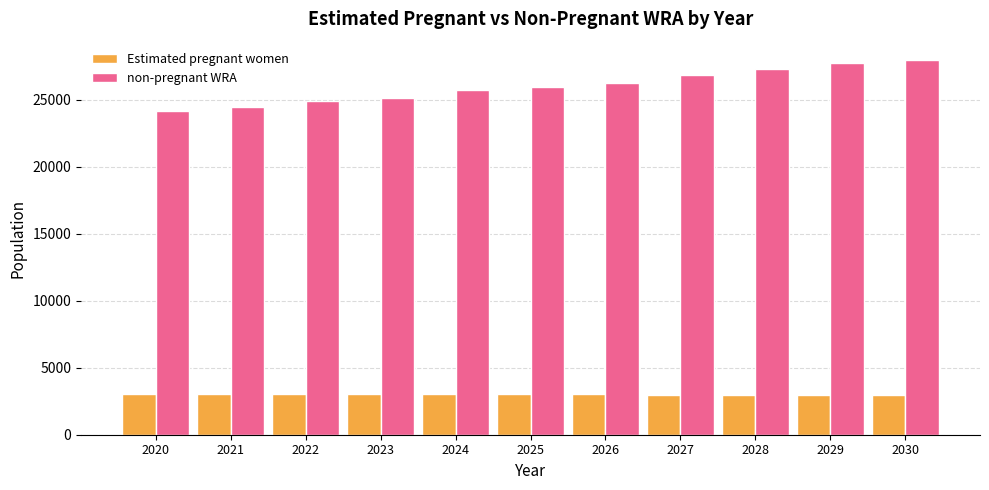

List the series in order of their peak value, highest first.

non-pregnant WRA, Estimated pregnant women